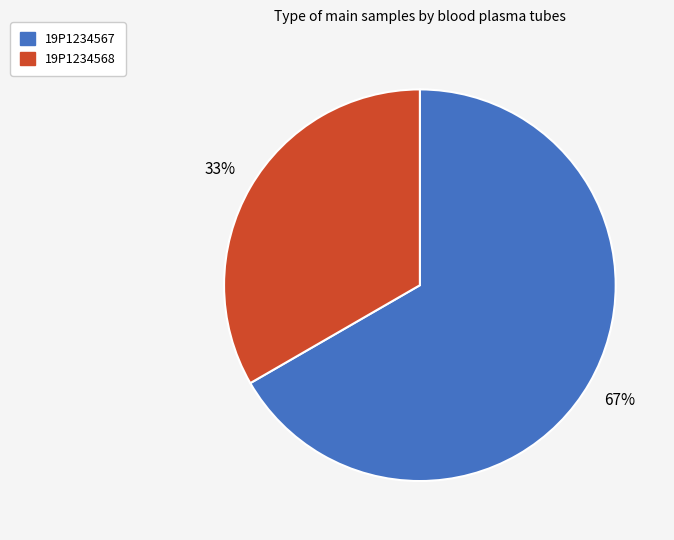

Which has a higher value, 19P1234568 or 19P1234567?

19P1234567